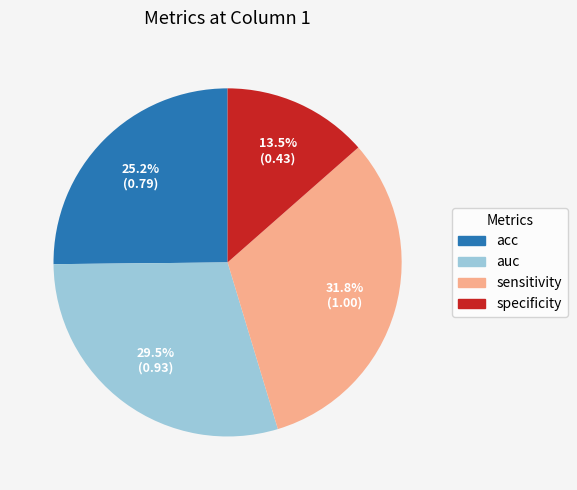

Does specificity represent more than half of the total?

No